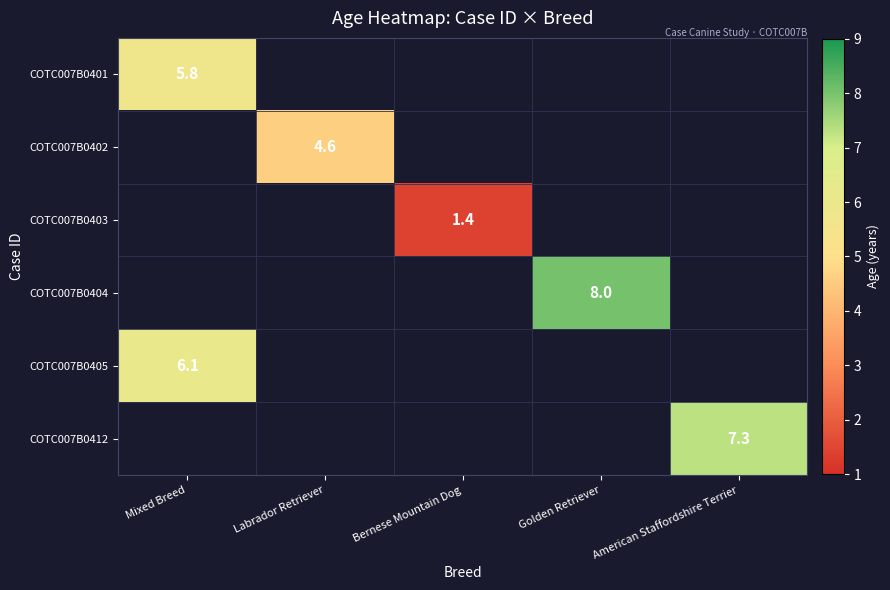

The COTC007B0404 series shows 5.3 at Golden Retriever. True or false?

False